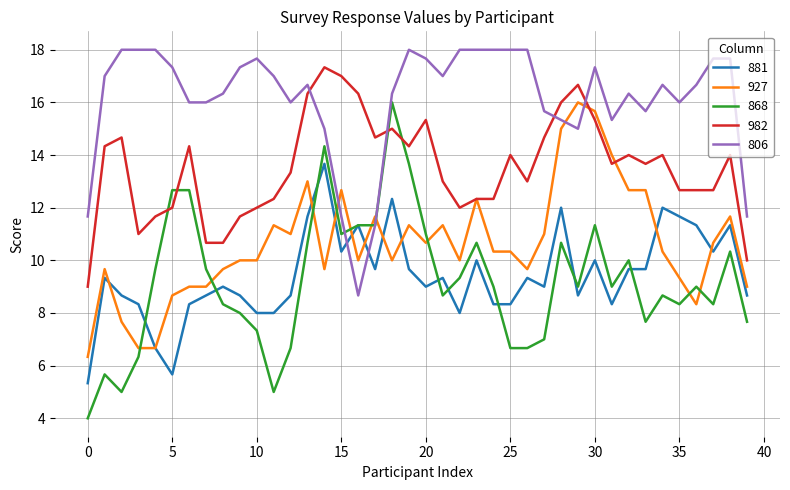

True or false: 881 and 806 cross at least once.

True